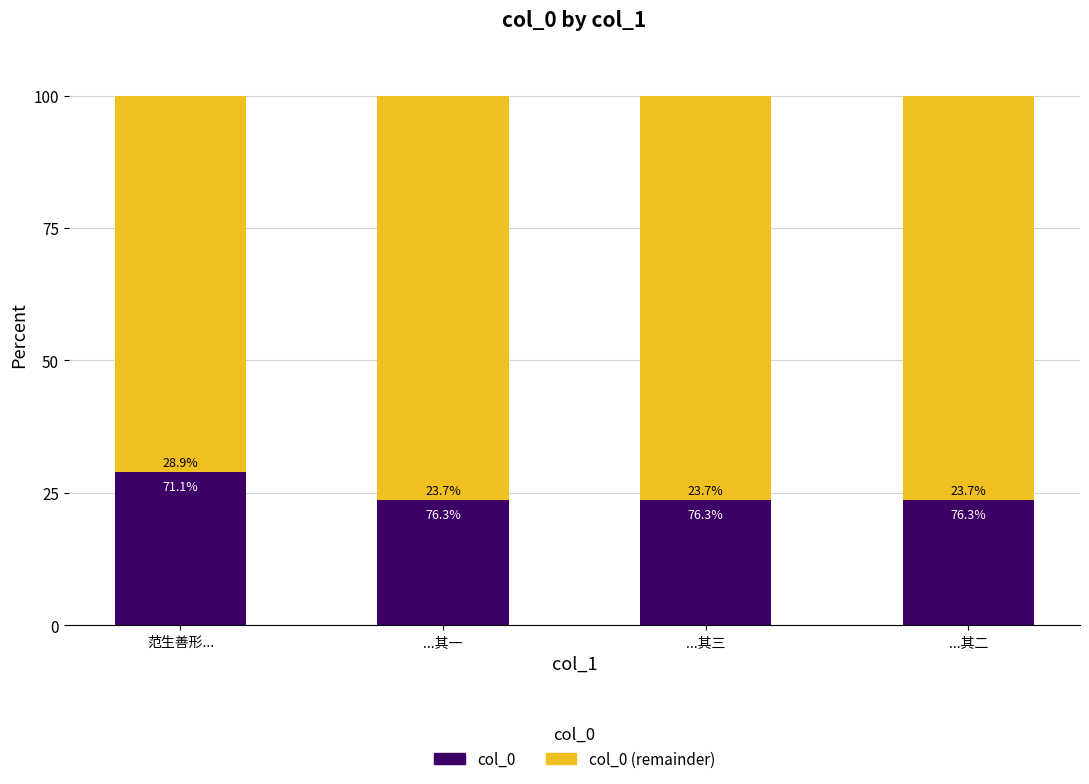

Is it true that col_0 equals 23.7 at ...其三?

True